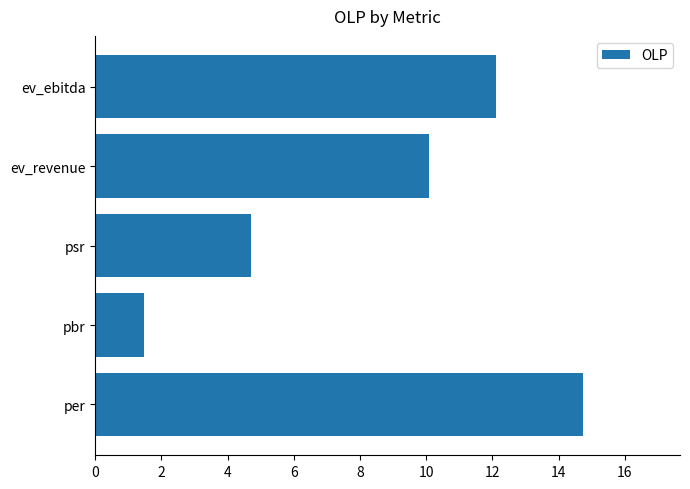

Approximately how many times larger is the value at ev_revenue compared to ev_ebitda?

0.8